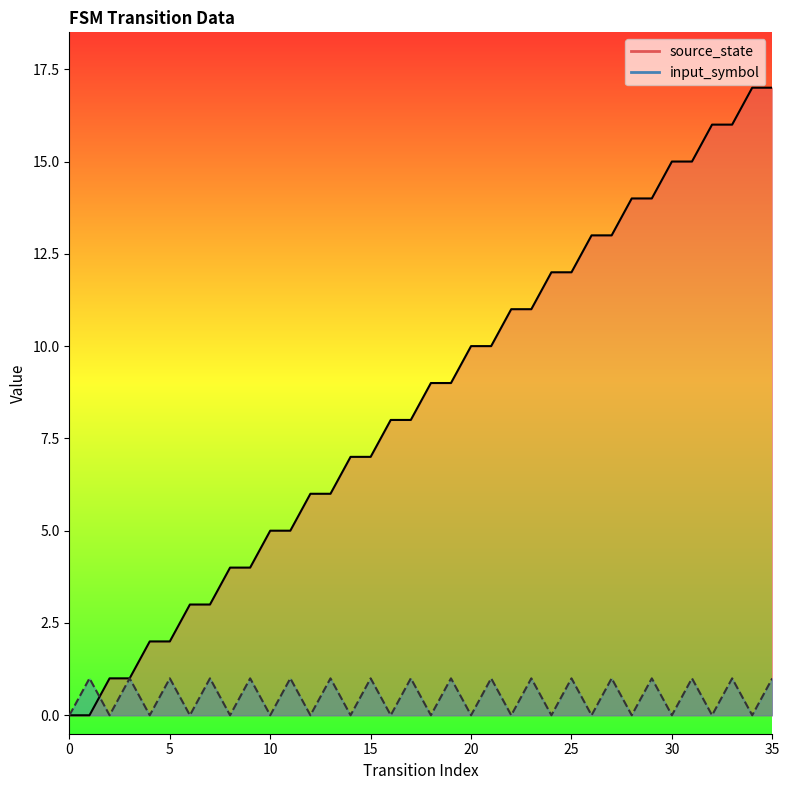

Does the chart have visible grid lines?

No